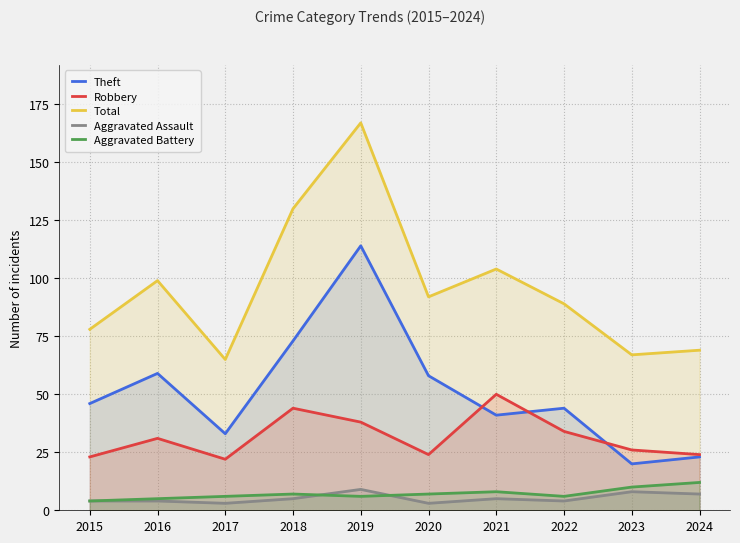

Does the chart display data point markers on the line(s)?

No